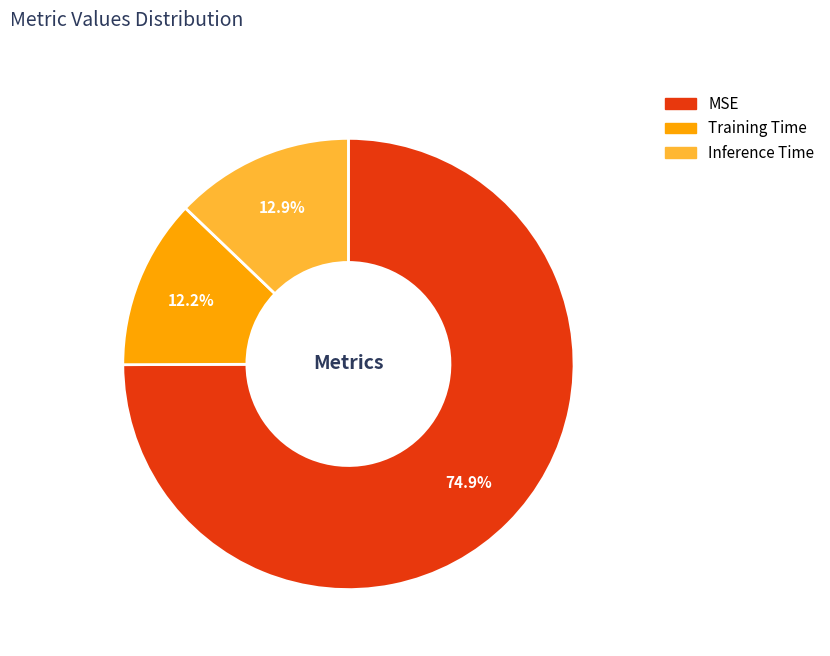

To the nearest percent, what portion does Inference Time represent?

13%